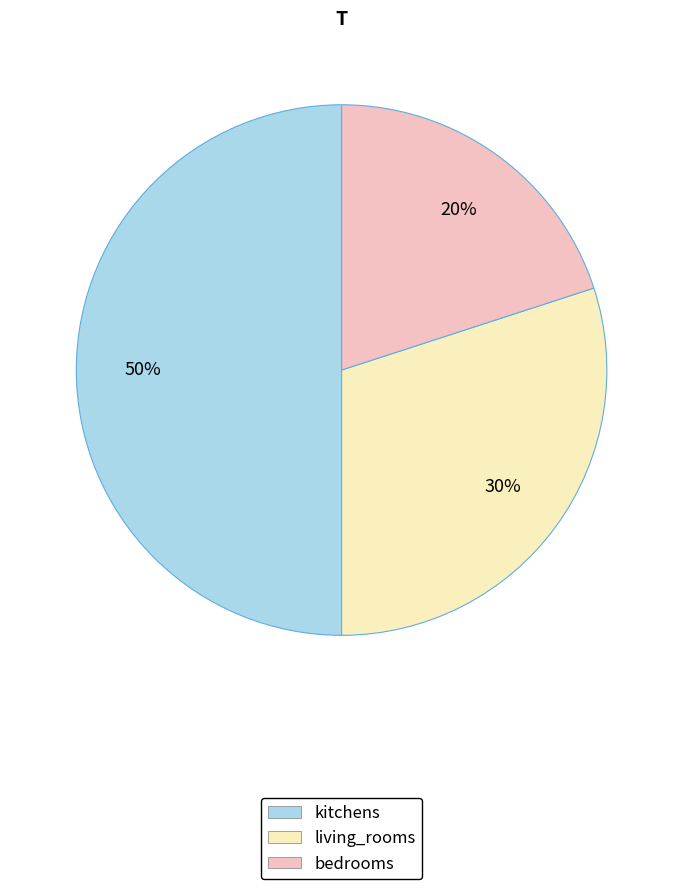

Does bedrooms account for over 50% of the chart?

No